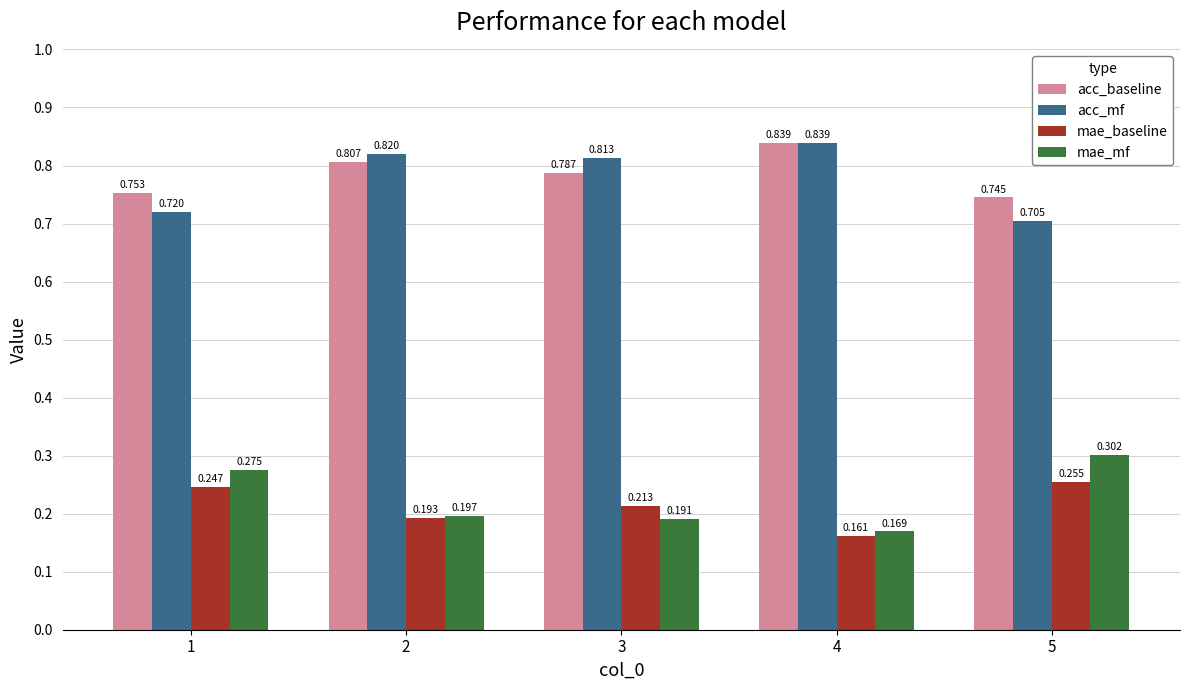

How many bars are there in each group?

4